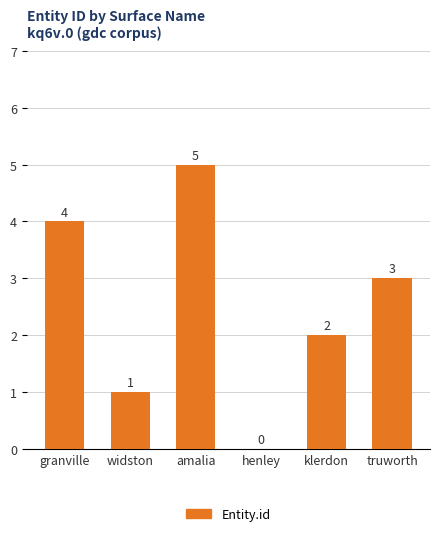

What is the difference between the values at amalia and granville?

1